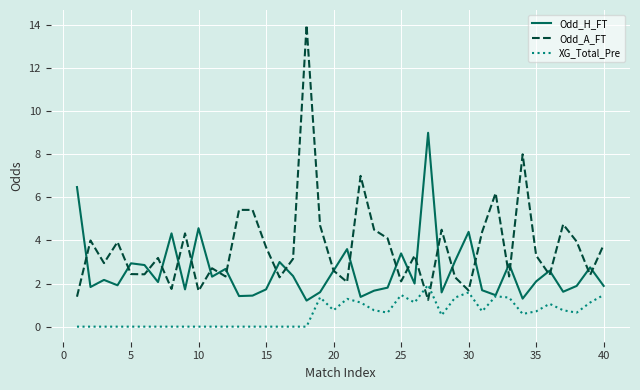

Rank the series by their maximum value, from lowest to highest.

XG_Total_Pre, Odd_H_FT, Odd_A_FT